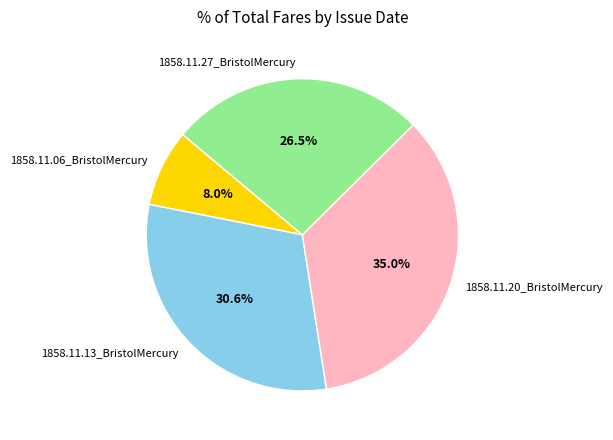

Which category has the smallest portion of the pie?

1858.11.06_BristolMercury